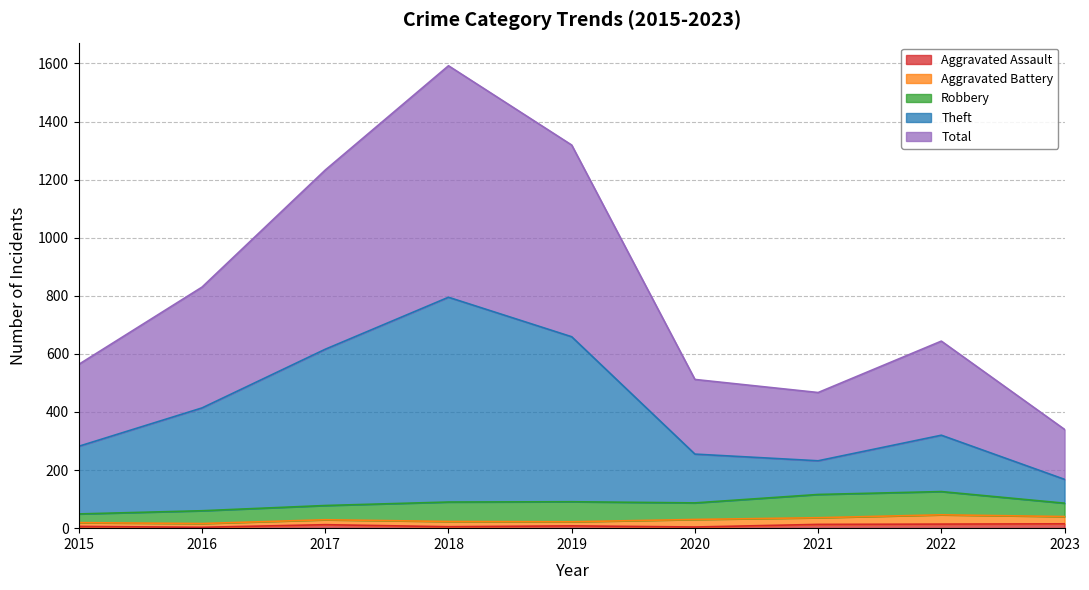

True or false: Total has a value of 1233 at 2017.

True